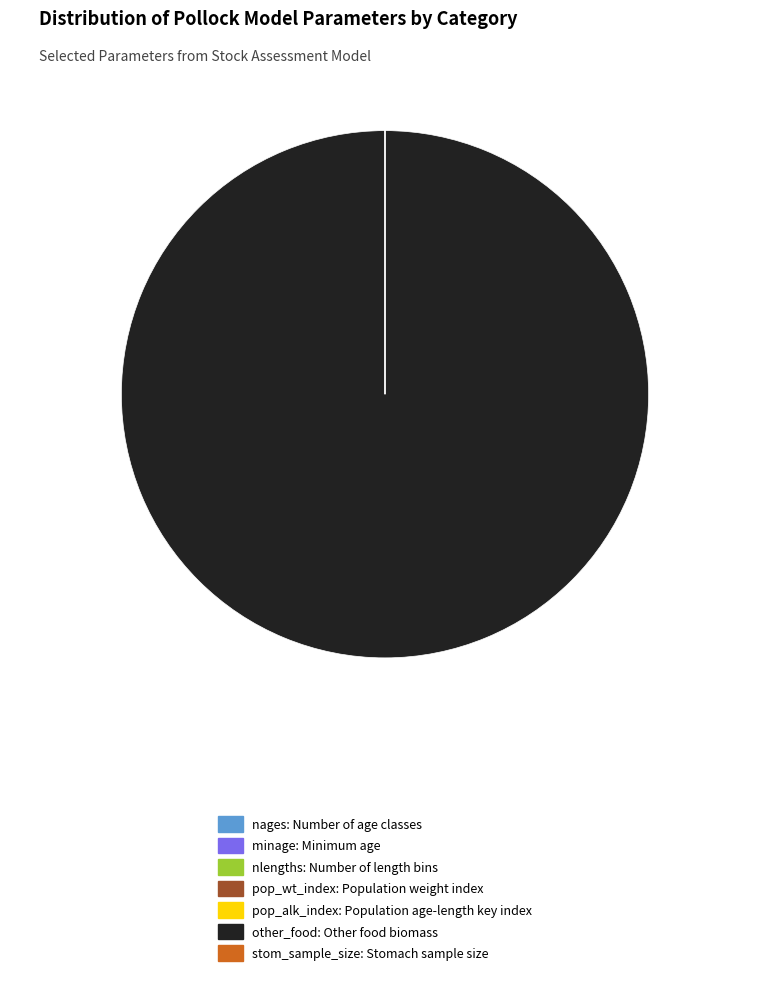

Is there any slice that represents more than half of the pie?

Yes